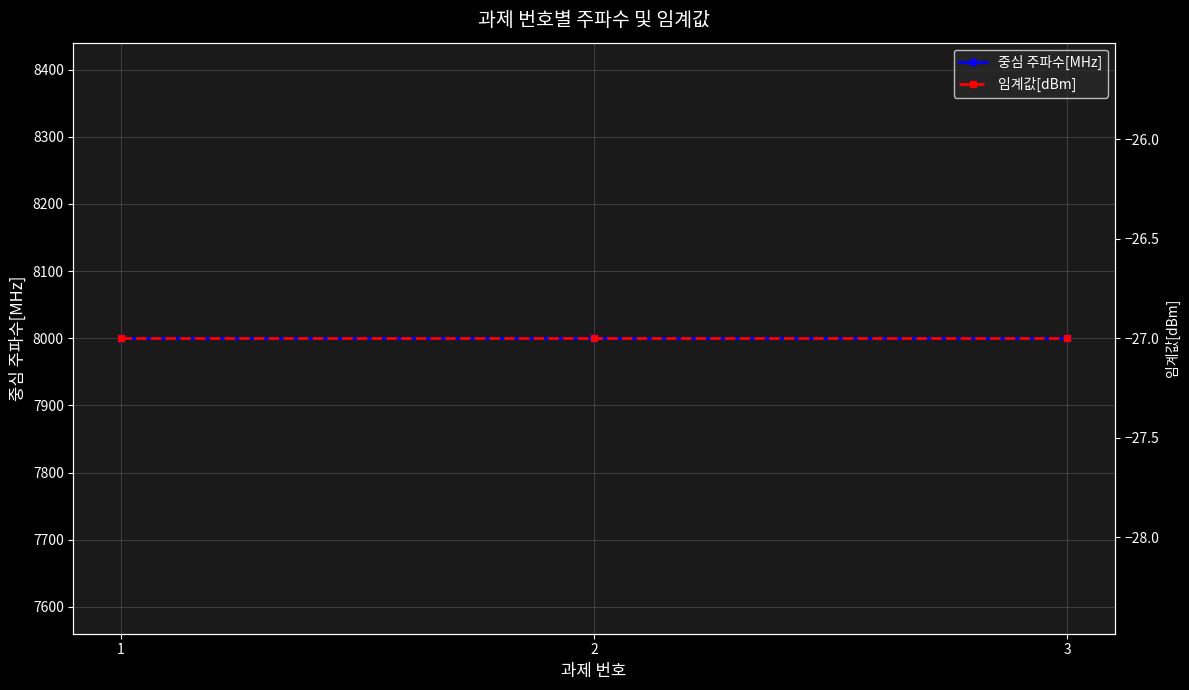

What is the sum of all 임계값[dBm] values?

-81